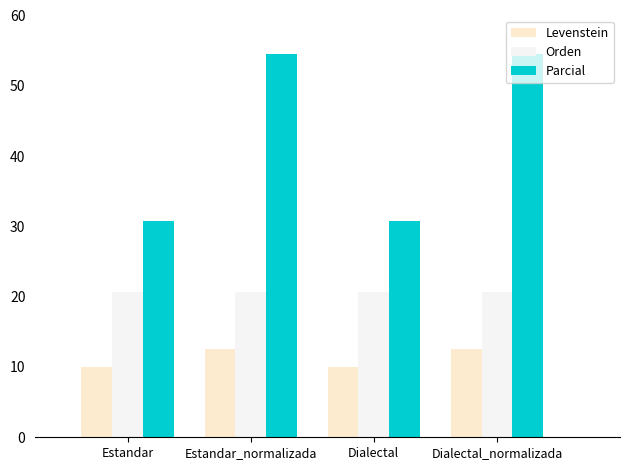

Rank the categories by Orden value from highest to lowest.

Estandar, Estandar_normalizada, Dialectal, Dialectal_normalizada